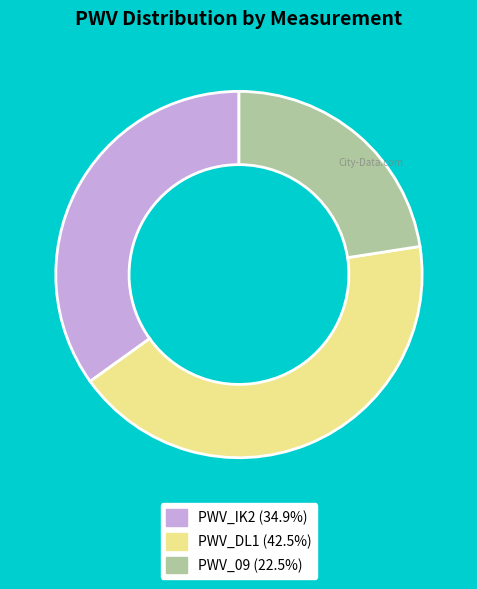

Approximately how many times larger is the value at PWV_IK2 compared to PWV_09?

1.5